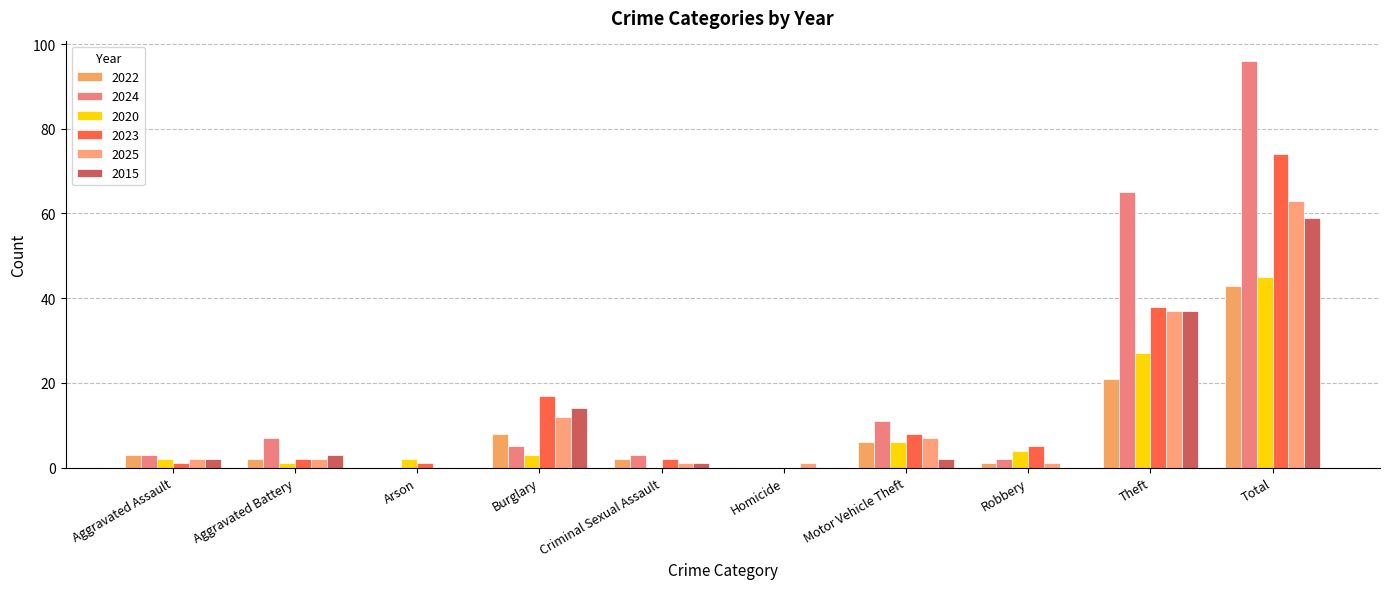

How many data points does each series have?

10